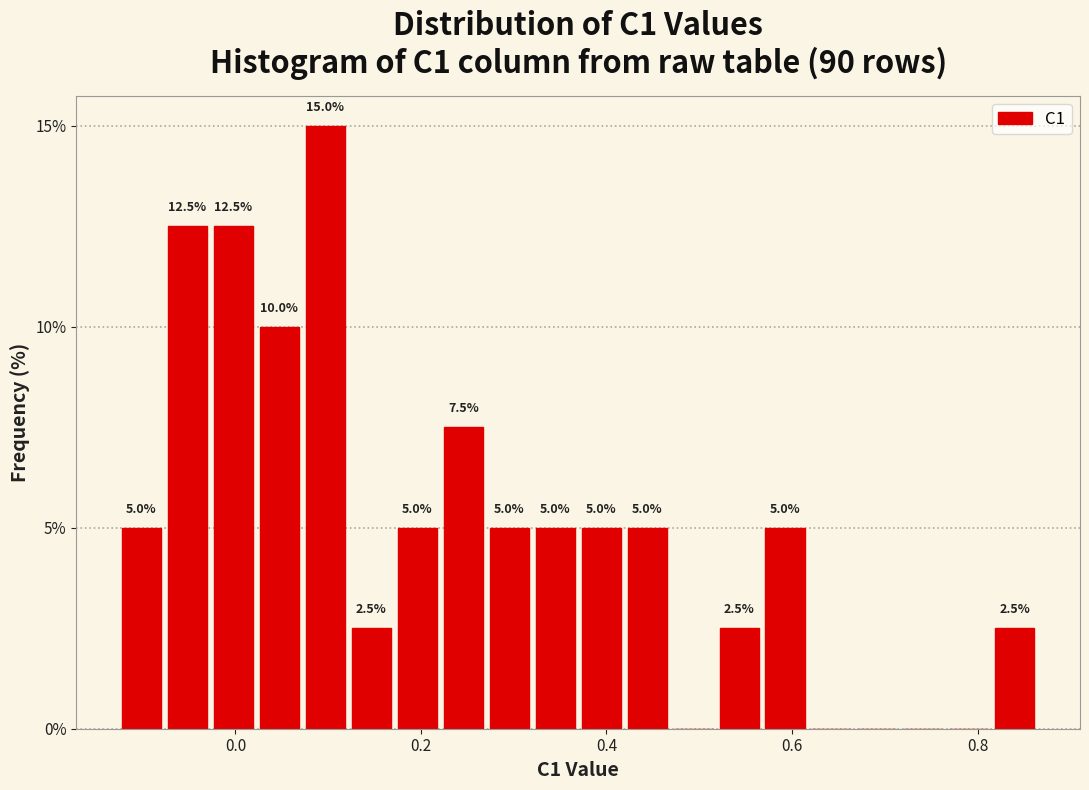

Around what value on the x-axis is the tallest bar? Give the approximate position of its centre, as read against the axis.

0.10